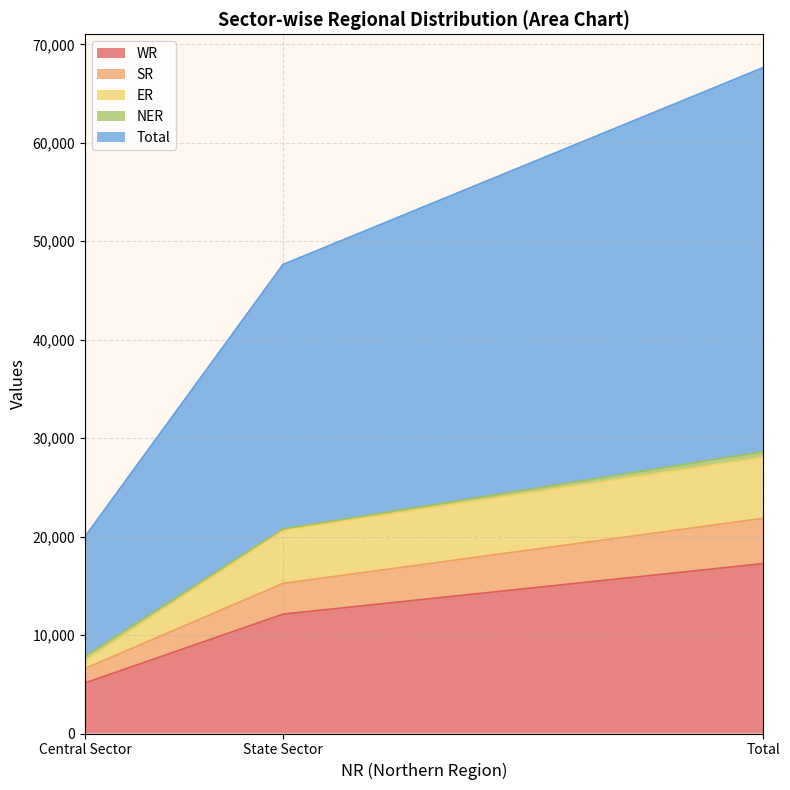

What position from the left is State Sector?

2